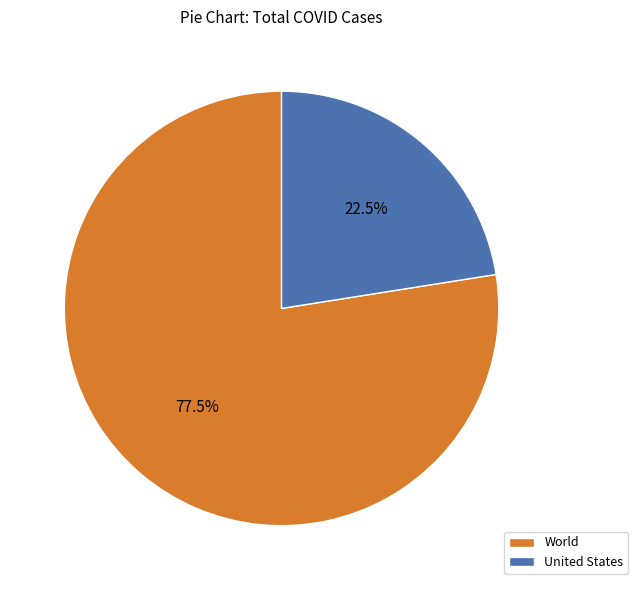

How many segments does this pie chart have?

2